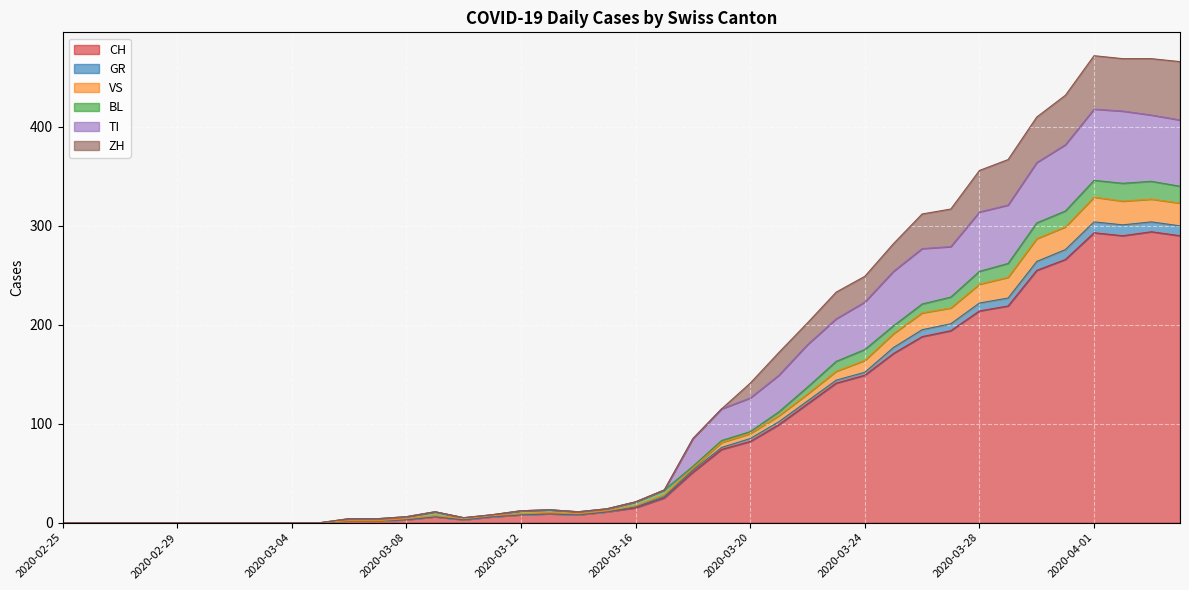

Does the chart display data point markers on the line(s)?

No